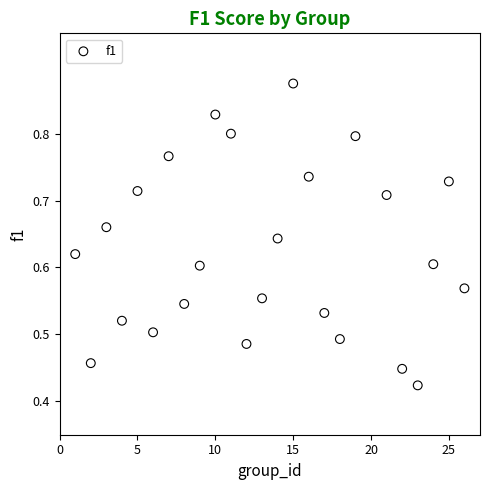

What is the range of X values (max minus min)?

25.0